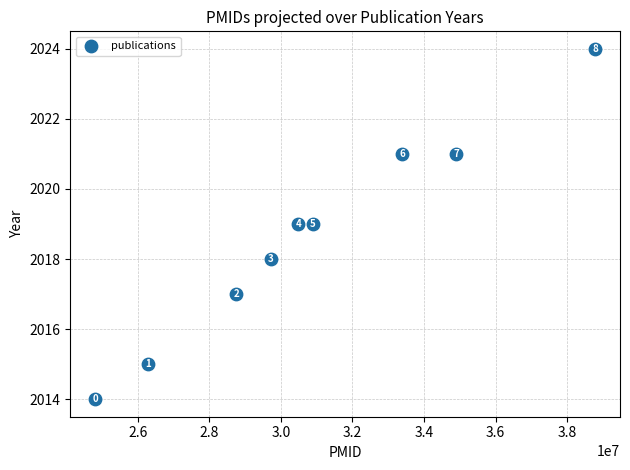

What Y value in the scatter plot is closest to 2019?

2019